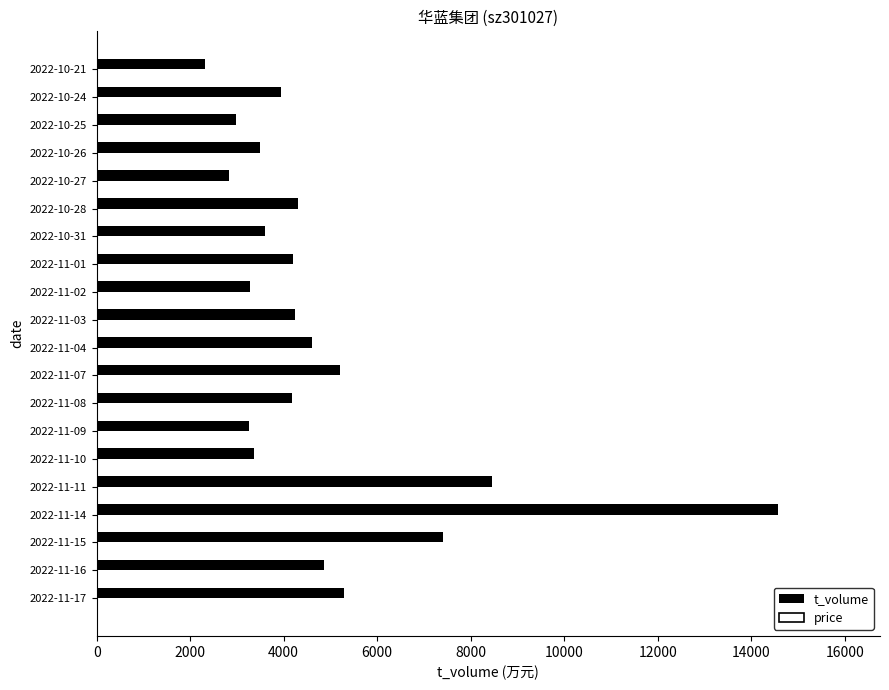

At which label does t_volume reach its peak?

2022-11-14